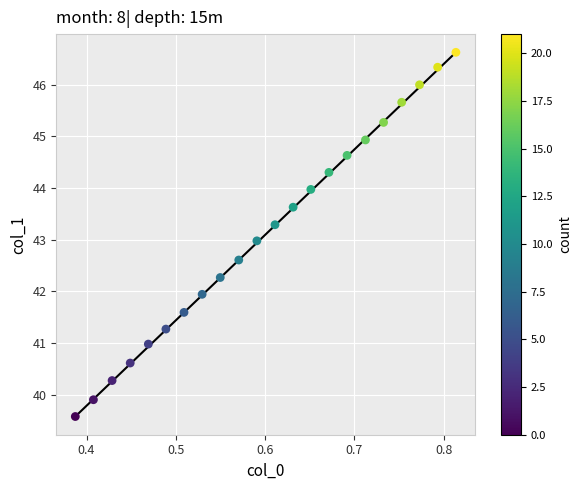

What is the range of X values (max minus min)?

0.4